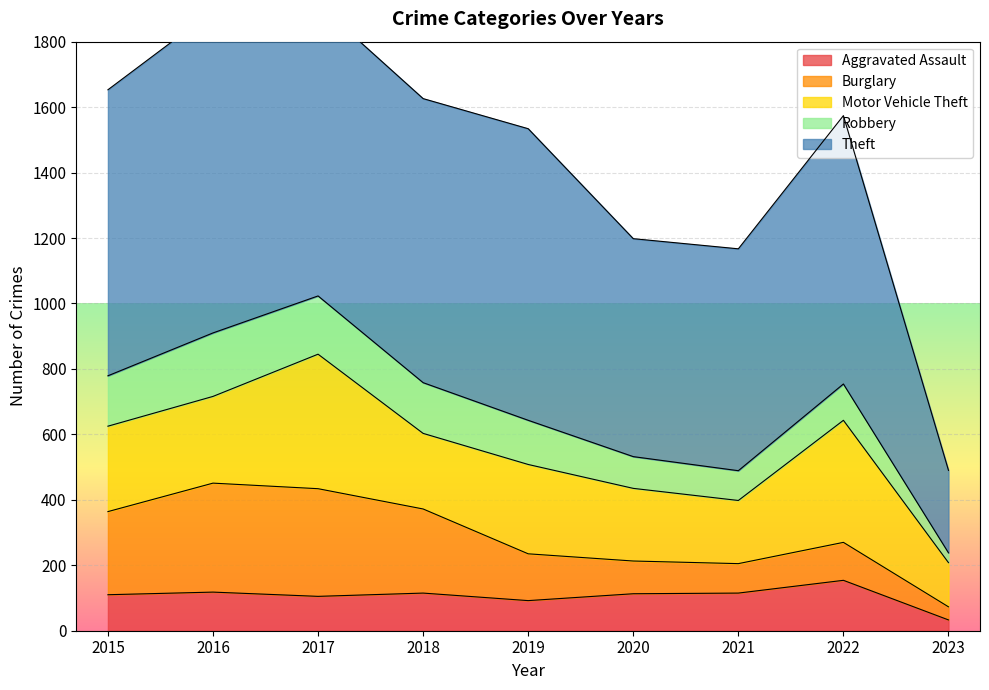

Rank the categories by Motor Vehicle Theft value from lowest to highest.

2023, 2021, 2020, 2018, 2015, 2016, 2019, 2022, 2017